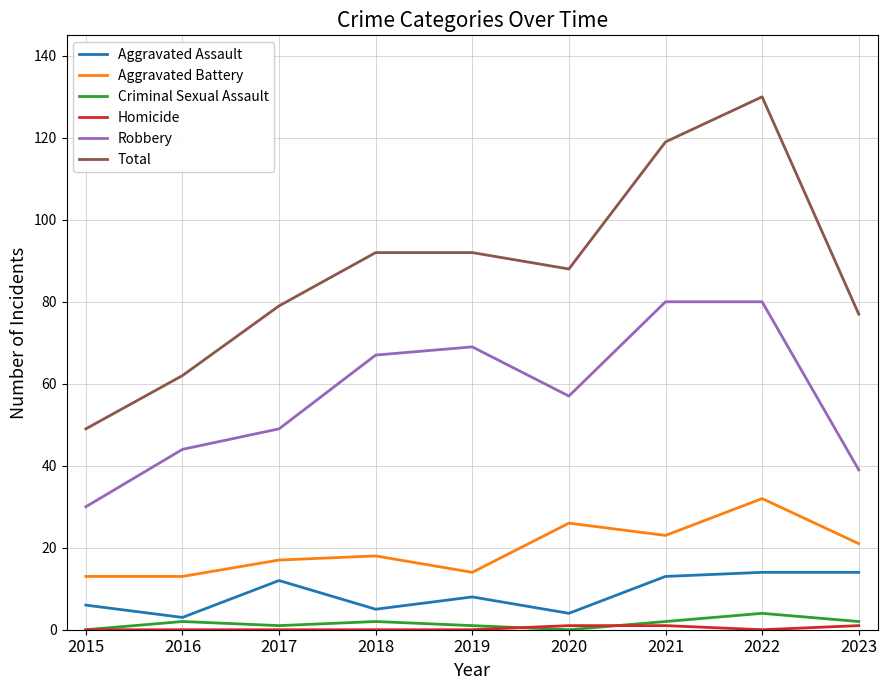

What is the spread (max minus min) of values at 2022?

130